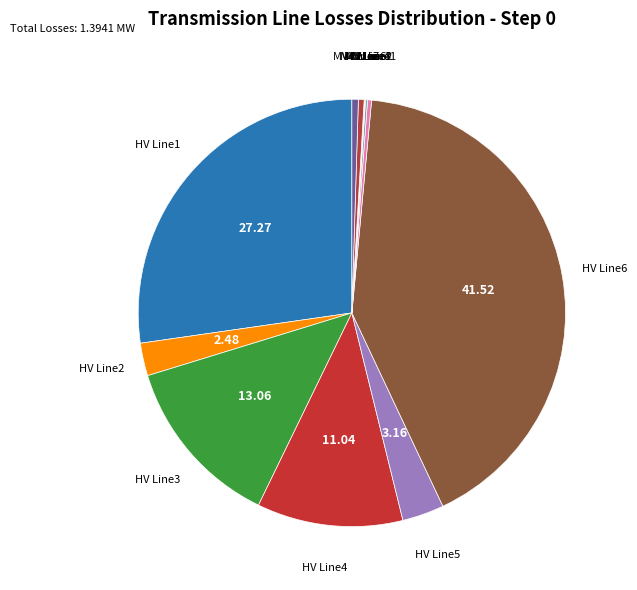

Is there a majority slice in this chart?

No